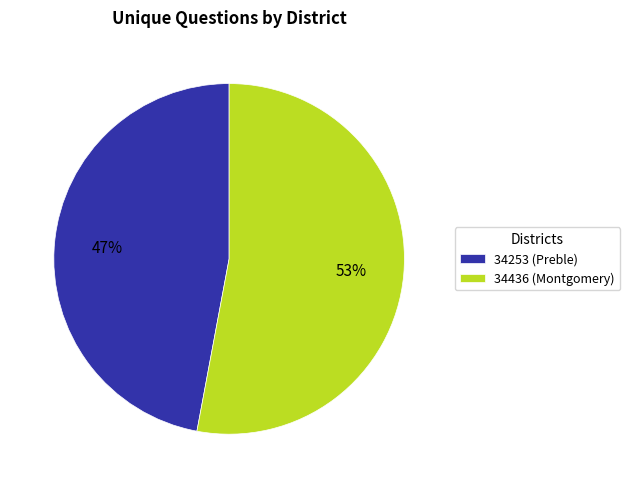

Is the sum of 34436 (Montgomery) and 34253 (Preble) greater than half?

Yes